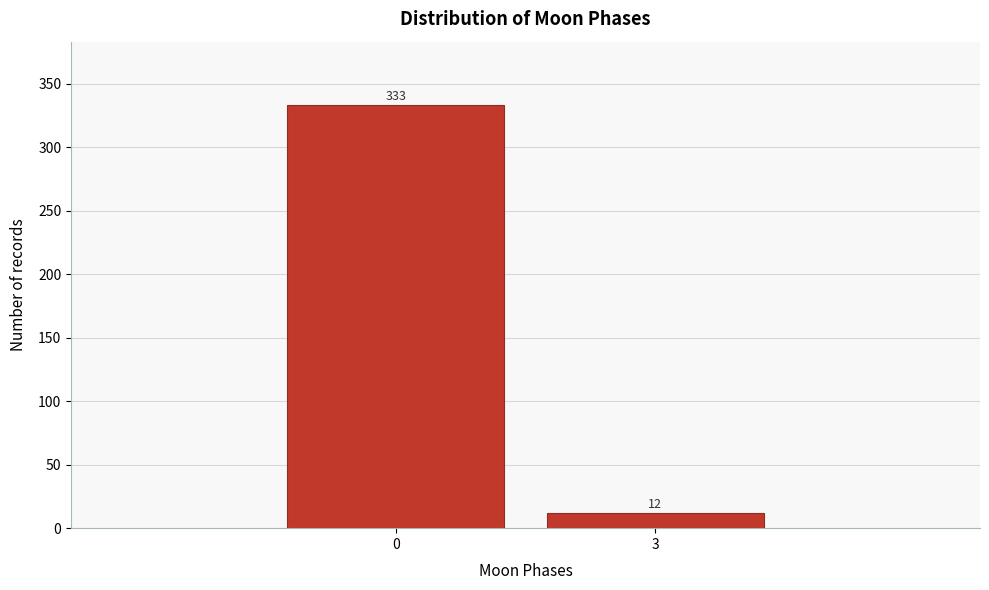

Reading right to left, transcribe all the data shown in this chart.

3=12	0=333